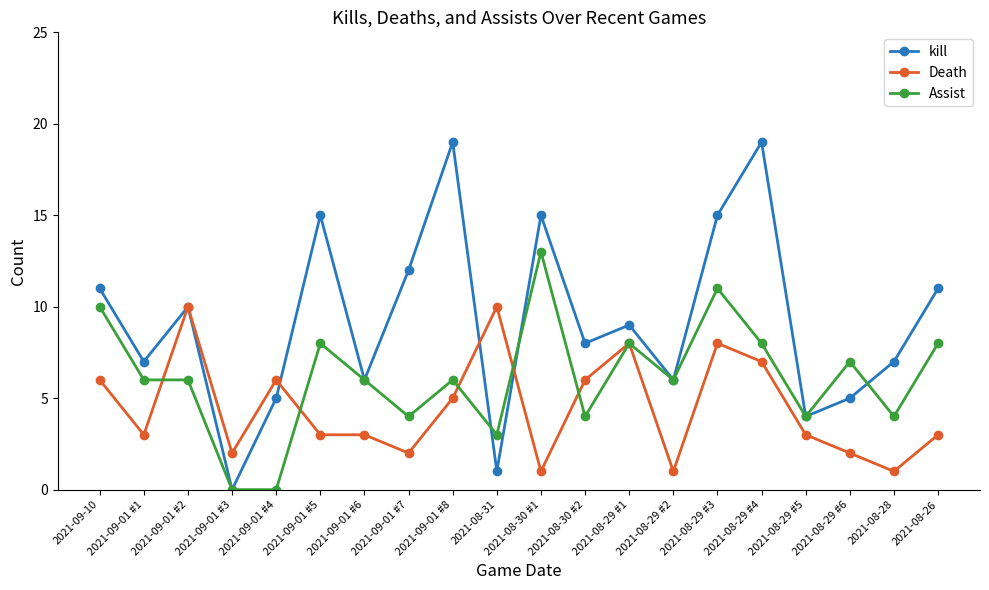

What position from the left is 2021-08-29 #6?

18